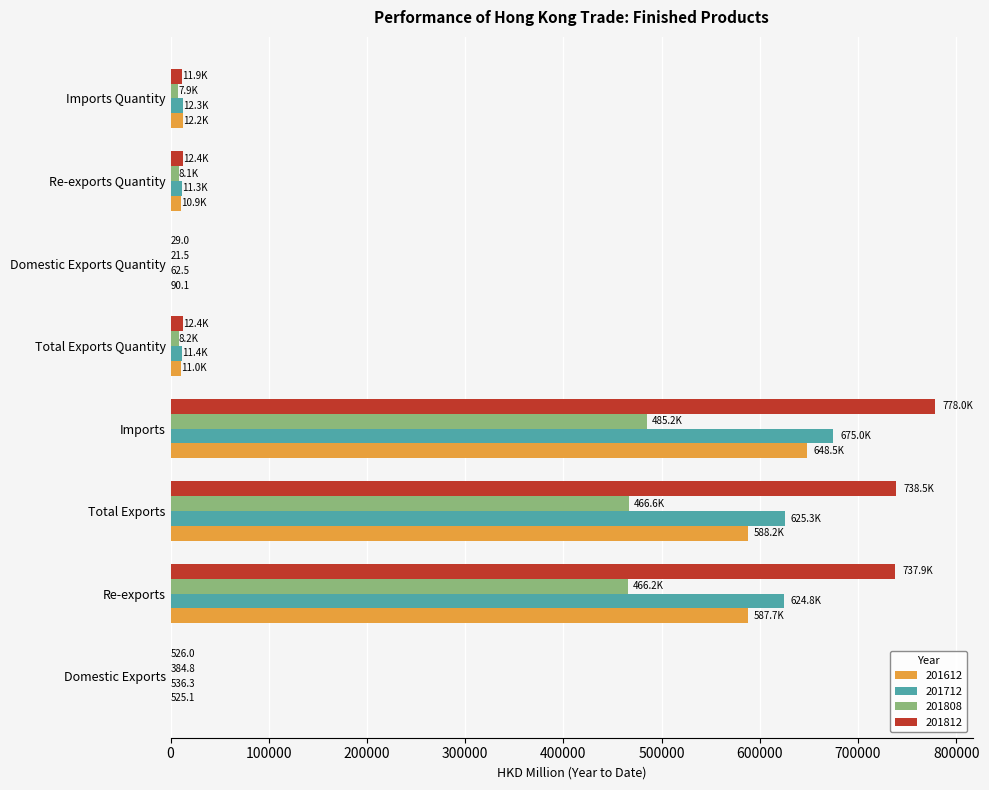

What is the maximum value for 201808?

485239.0